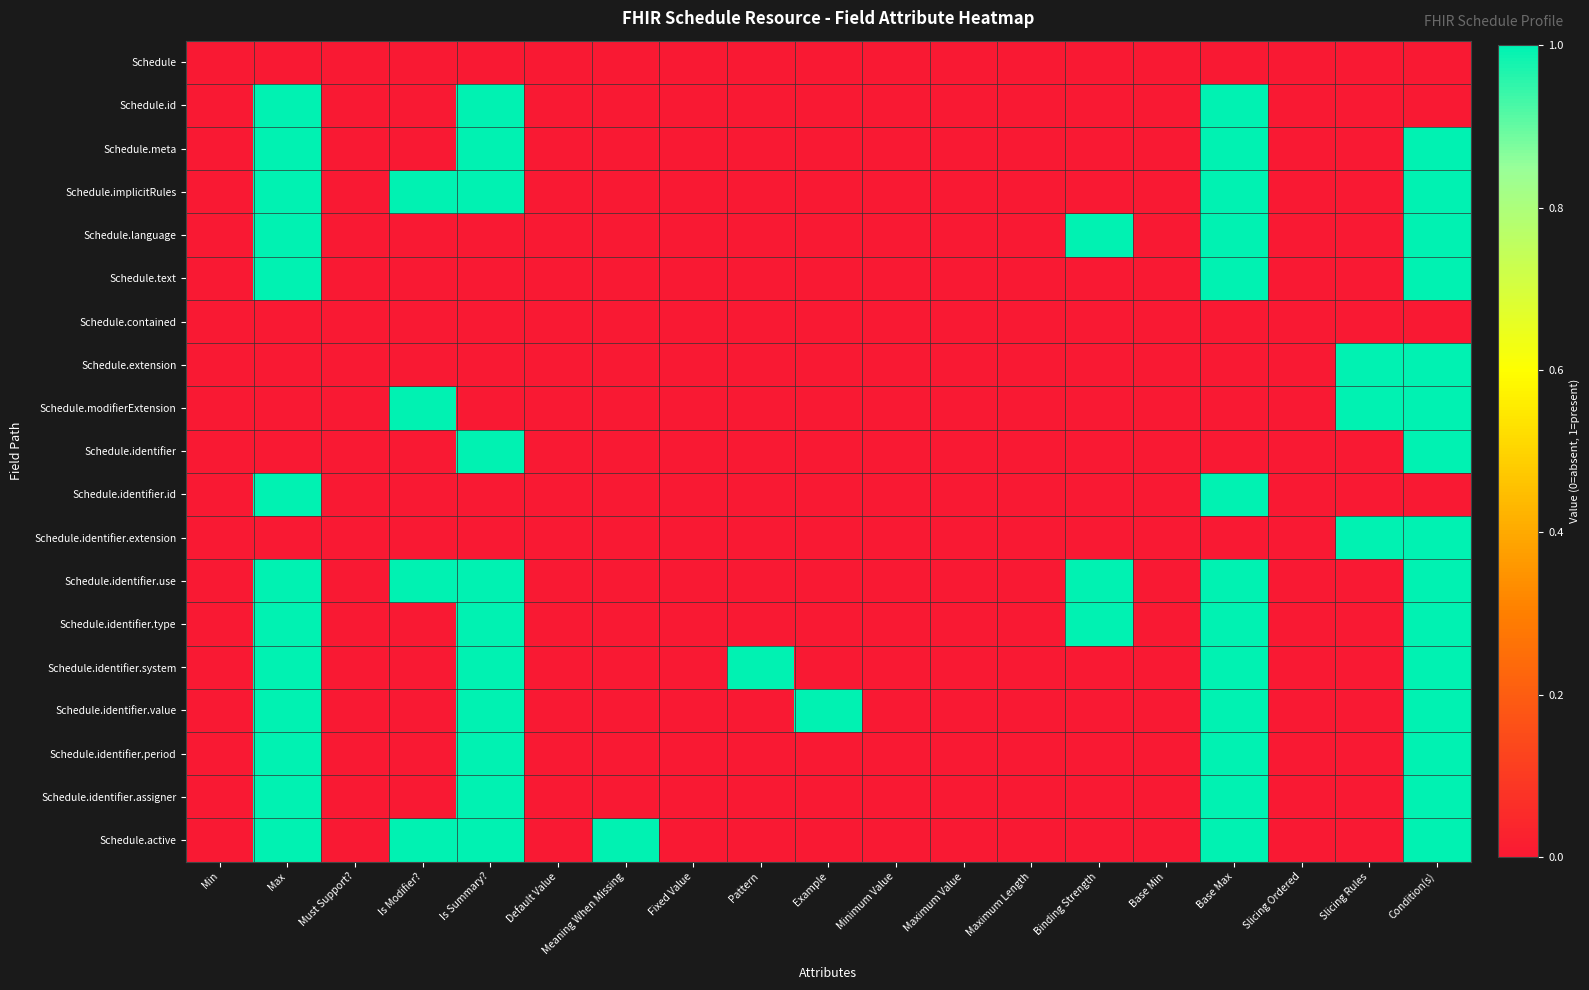

How many distinct data groups are displayed?

19